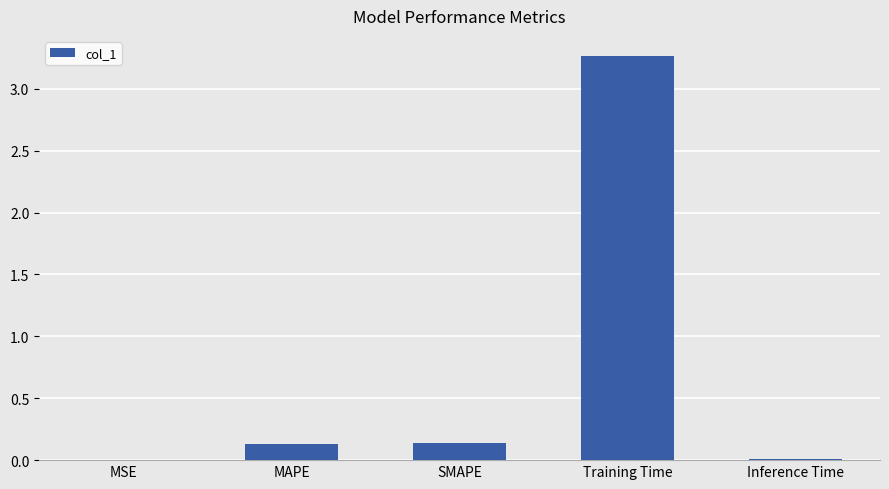

What is the sum of all values?

3.5